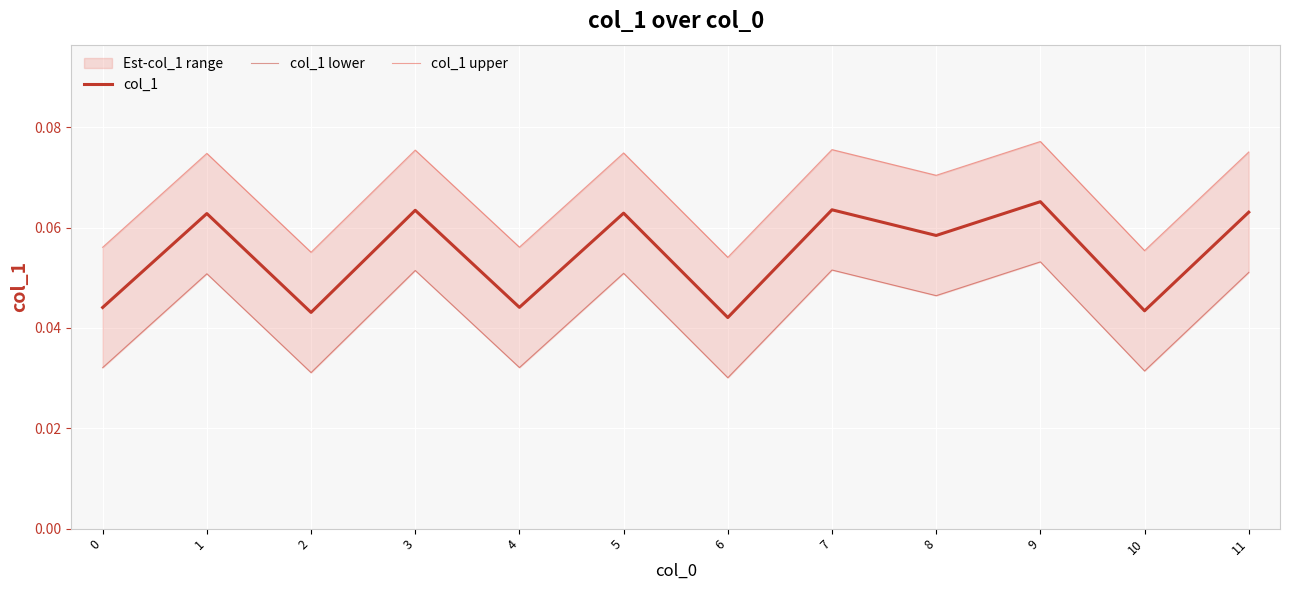

Where is the first local minimum for col_1 lower?

2